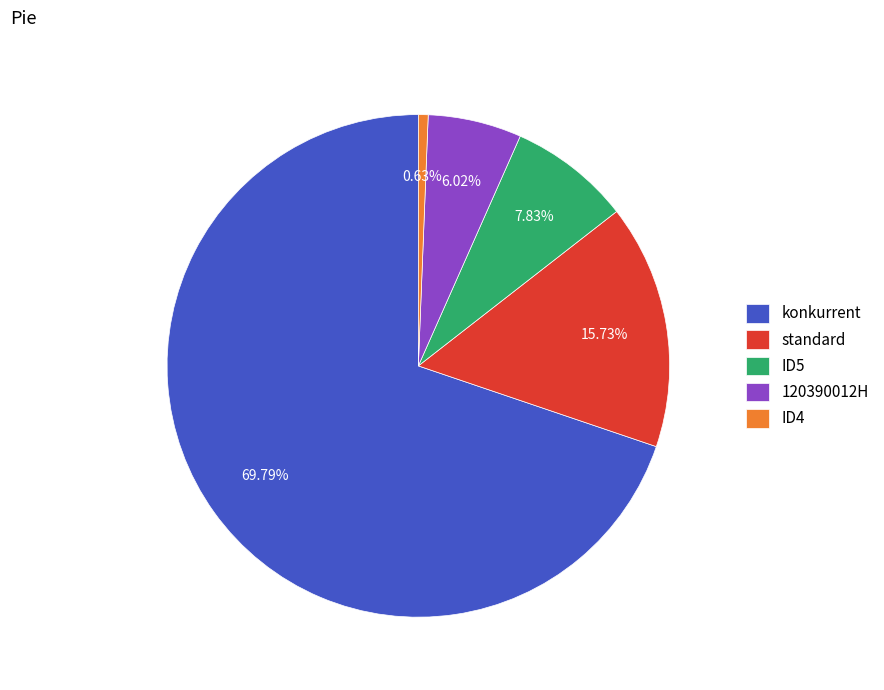

Is there any slice that represents more than half of the pie?

Yes